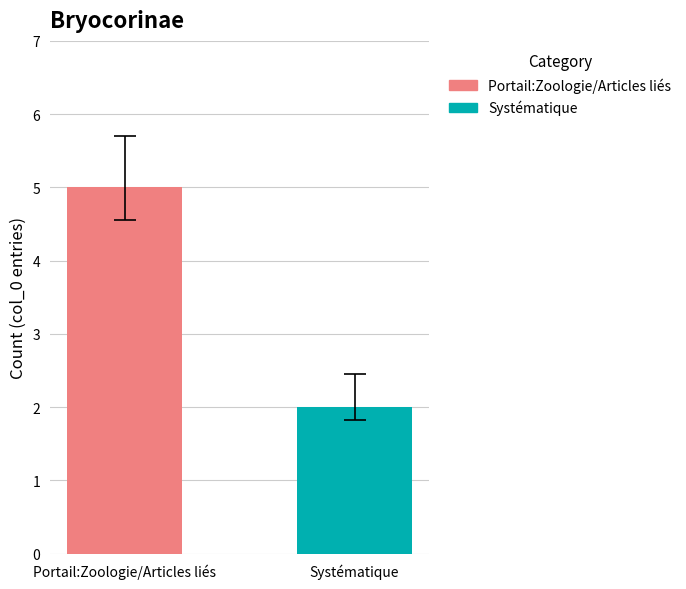

Are the bars horizontal?

No